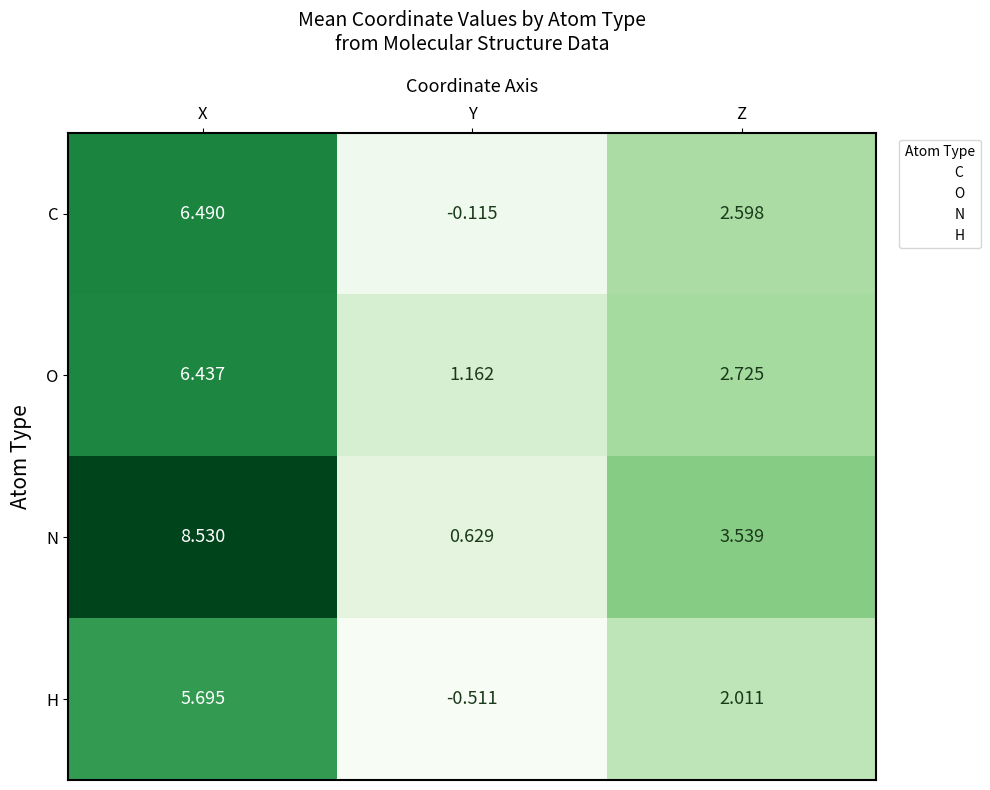

At which category is the sum across all series the highest?

X